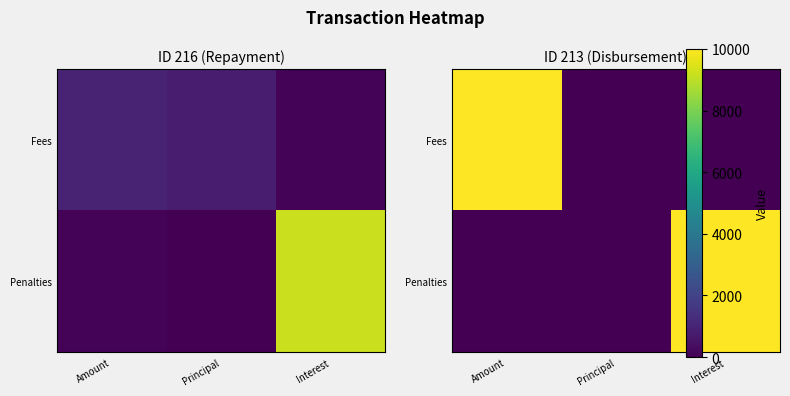

Which label corresponds to the smallest value in the chart?

Principal